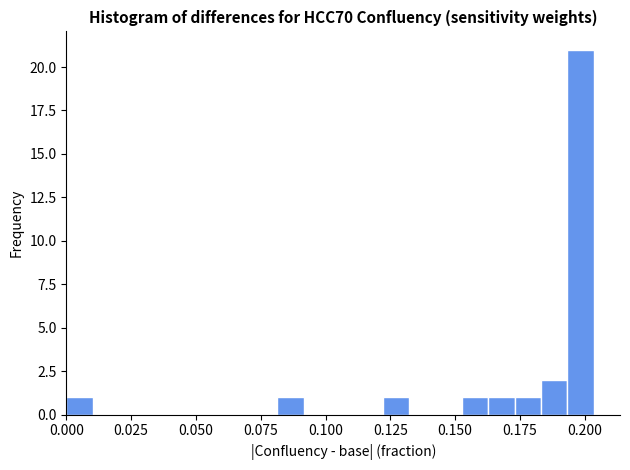

Read against the x-axis, roughly where is the centre of the tallest bar?

0.200